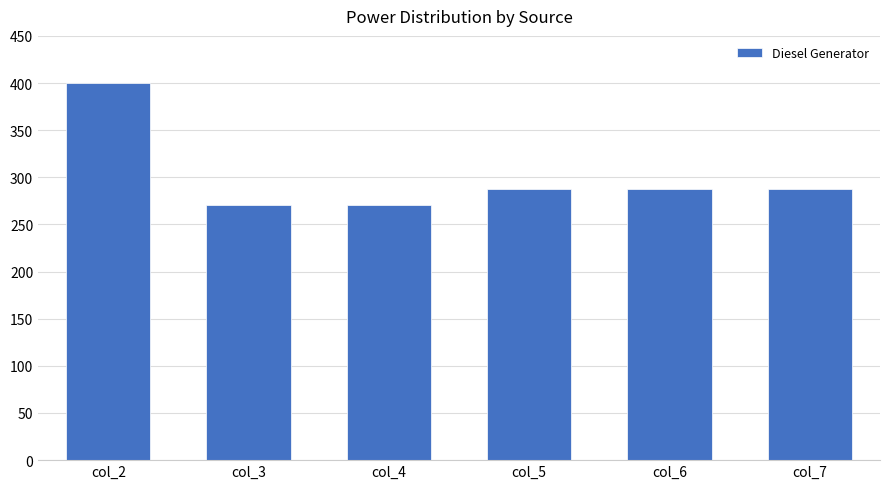

What is the difference between the maximum and minimum values?

129